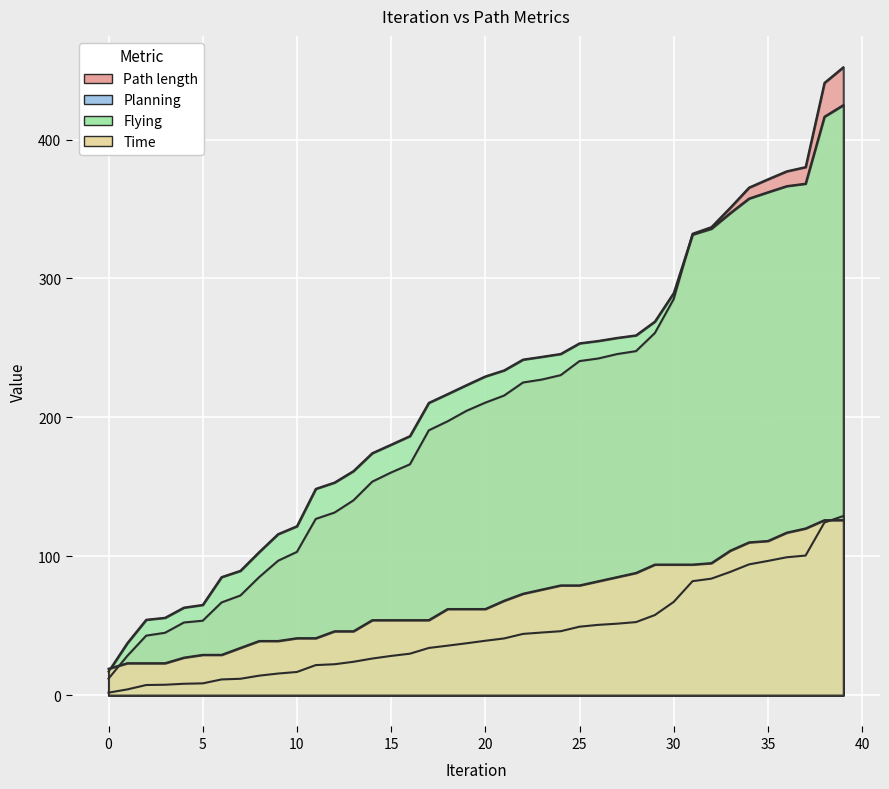

How many series are shown in this chart?

4